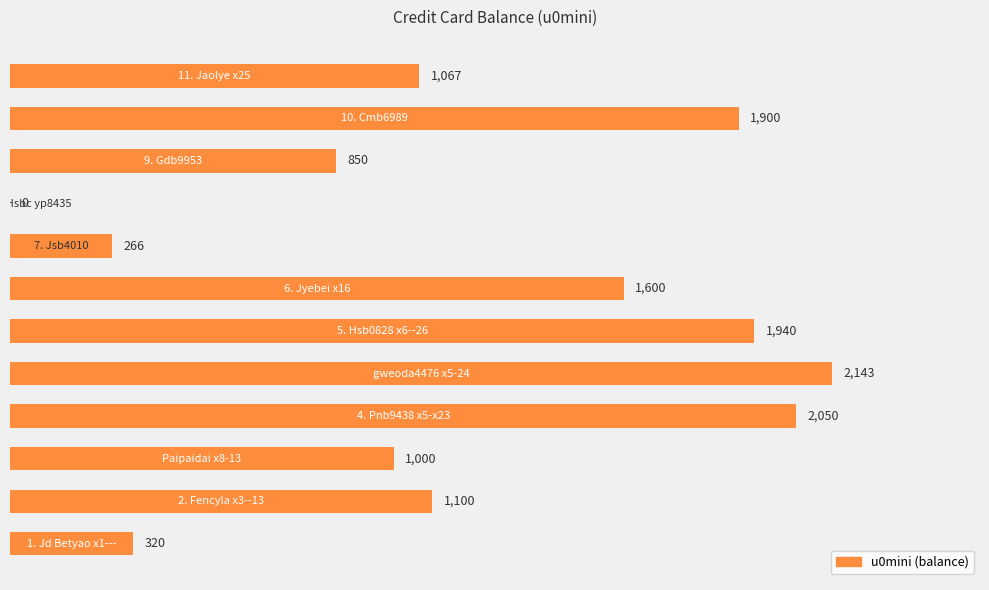

Count the number of categories in the chart.

12